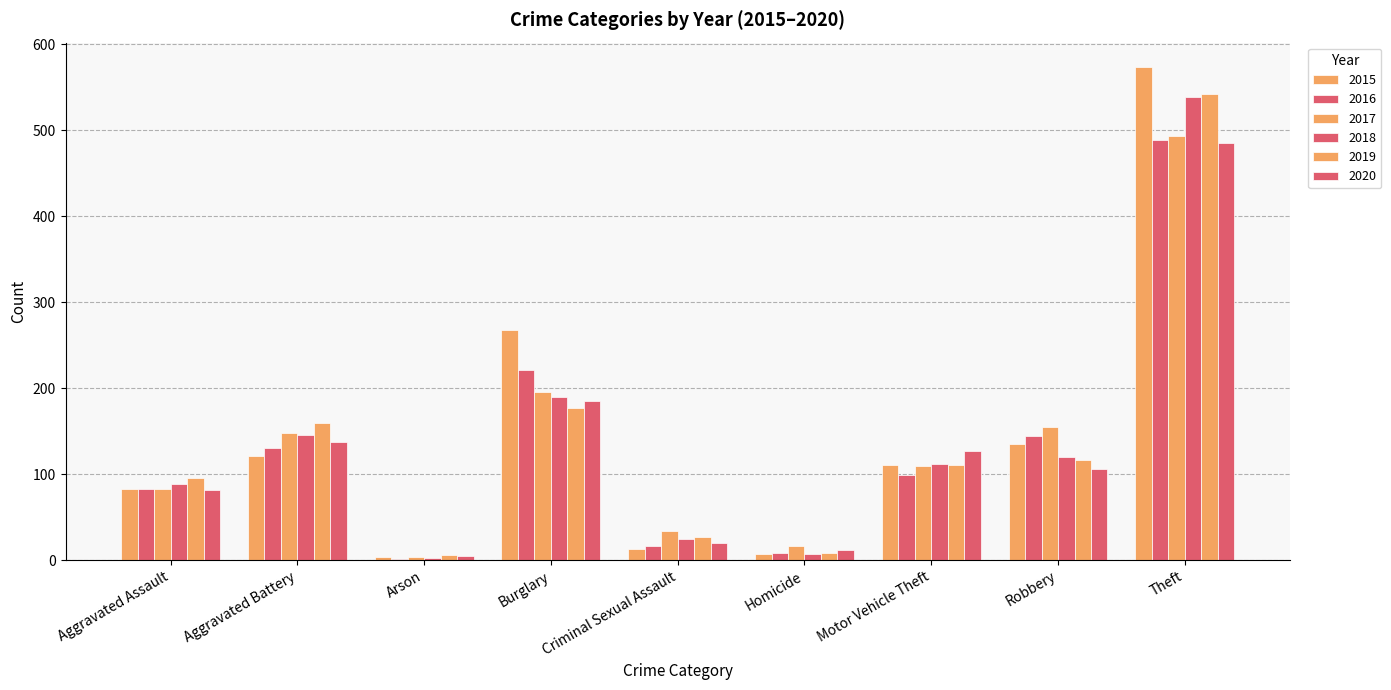

Is the value of 2015 at Robbery greater than the value of 2018 at Robbery?

Yes